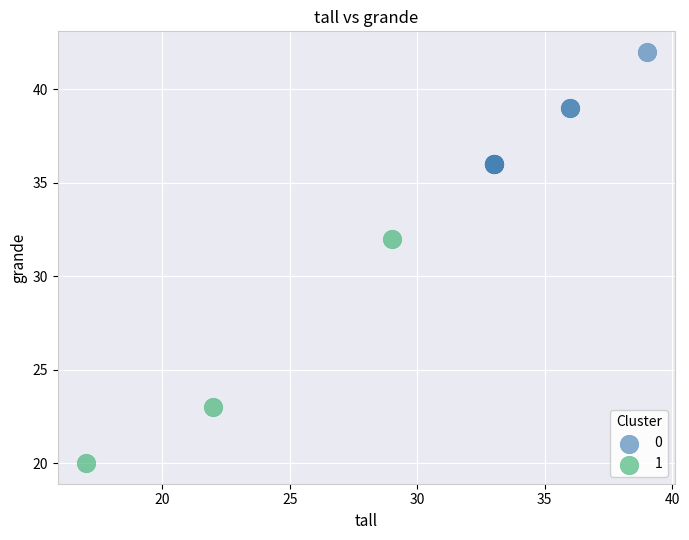

Which series reaches the minimum Y coordinate?

1